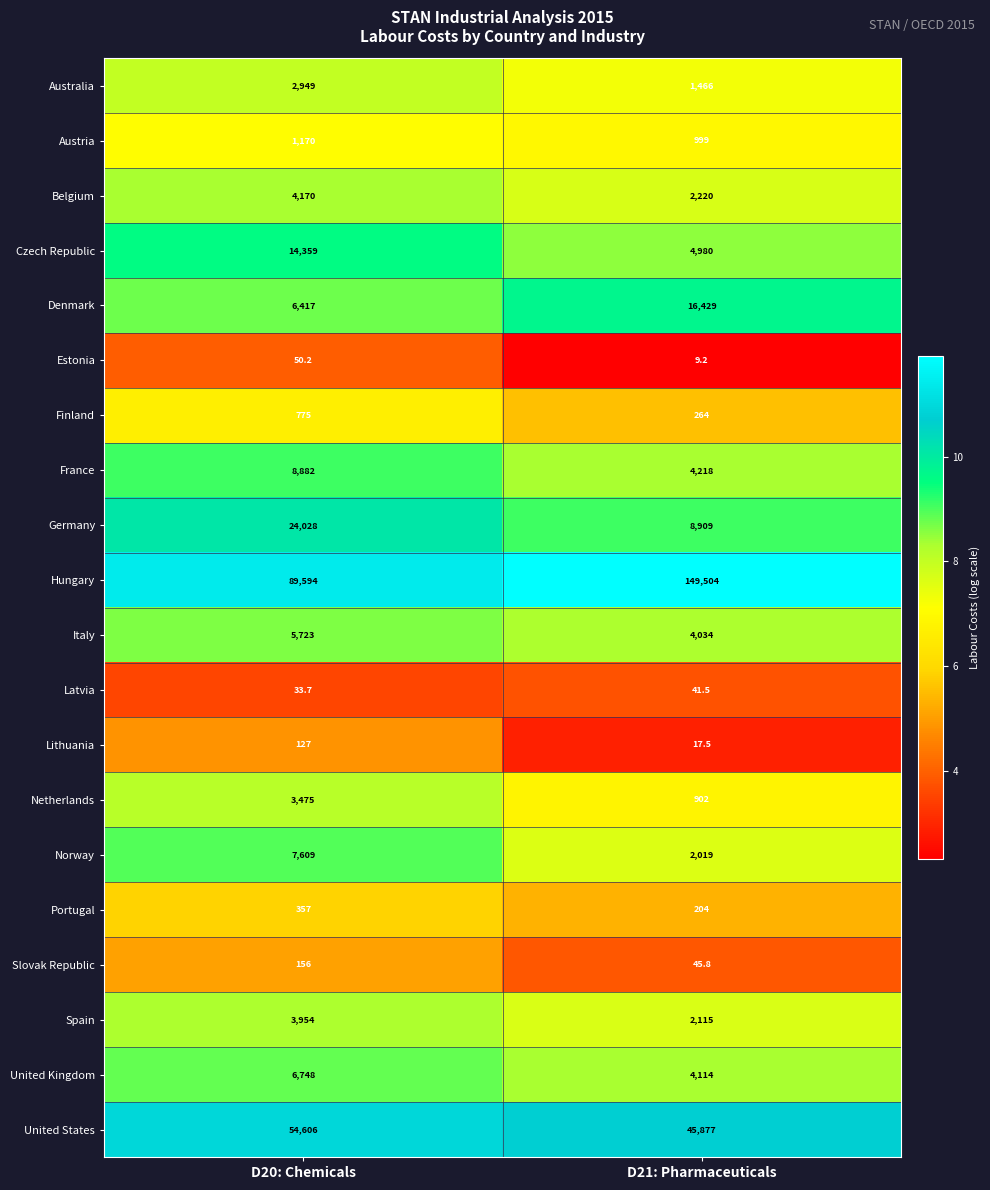

At which category is the sum across all series the highest?

D21: Pharmaceuticals